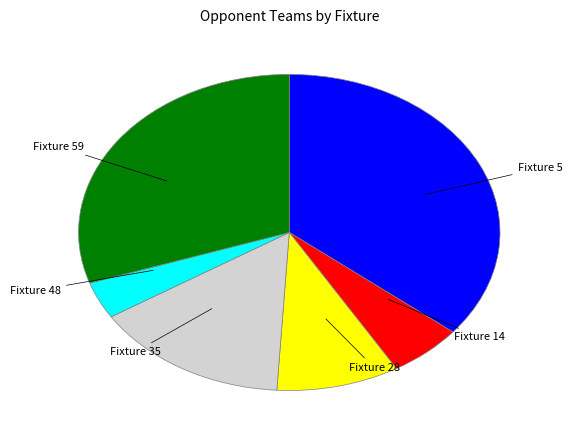

Which has a higher value, Fixture 48 or Fixture 28?

Fixture 28